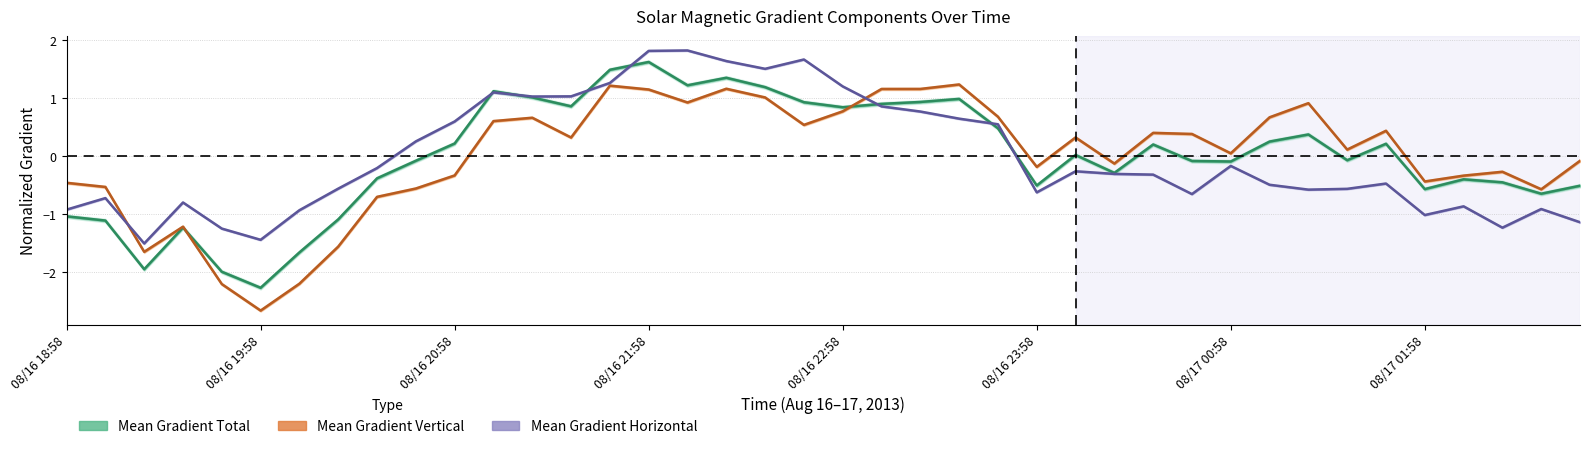

What are all the series names shown in the legend?

Mean Gradient Total, Mean Gradient Horizontal, Mean Gradient Vertical